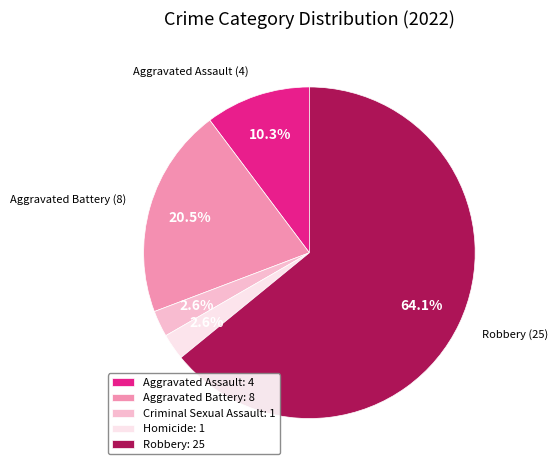

True or false: Homicide accounts for 10% of the total.

False